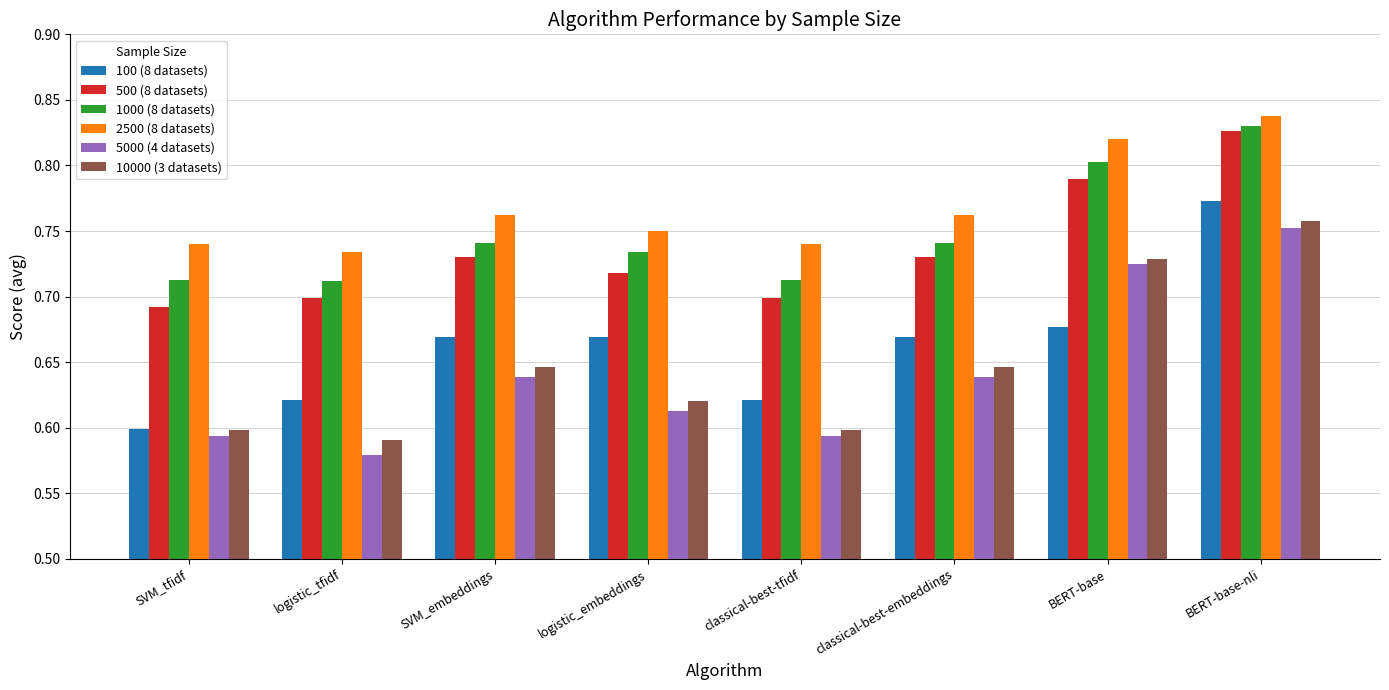

At how many categories does at least one series exceed 0?

8